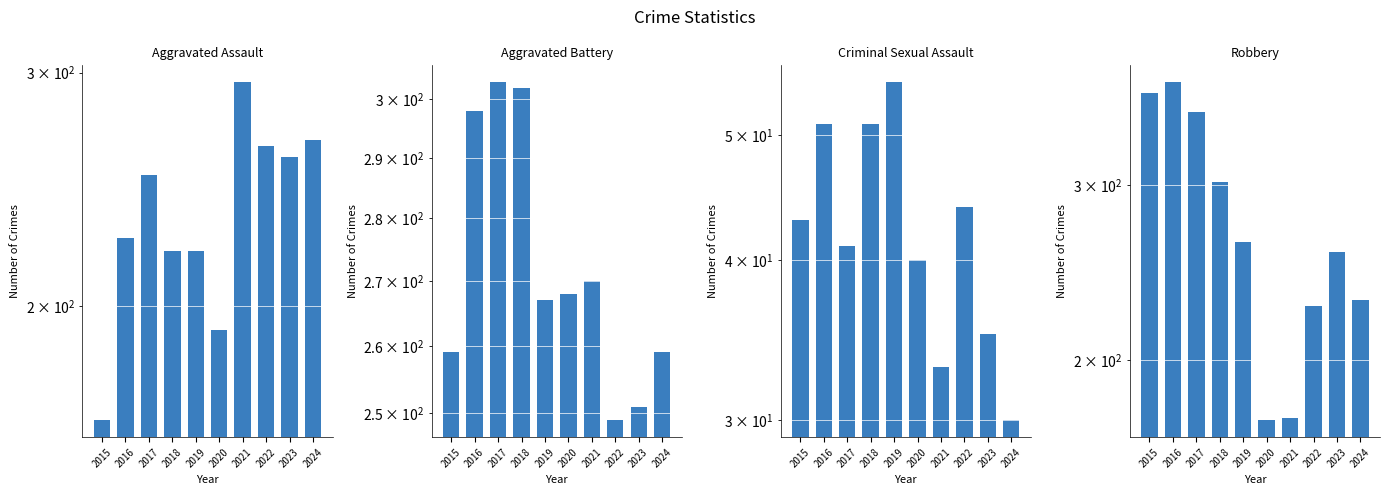

What is the difference between the maximum and second lowest values in the Aggravated Battery series?

52